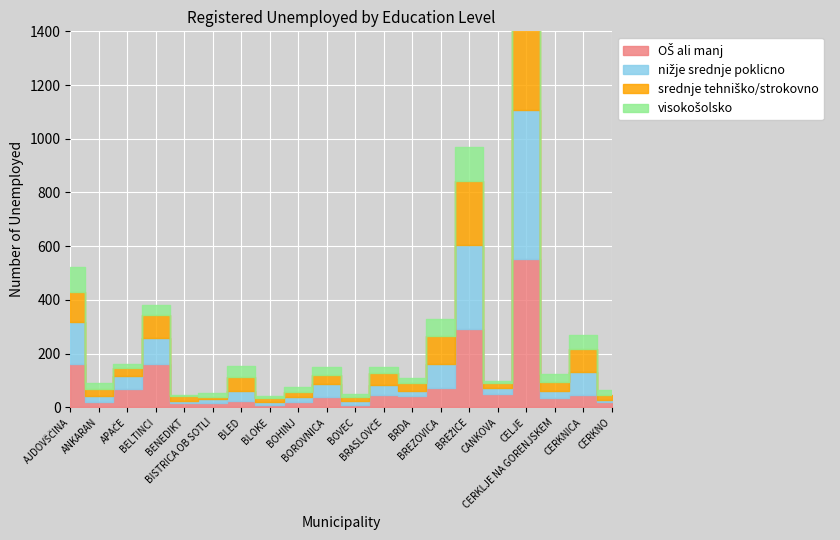

Rank the categories by nižje srednje poklicno value from highest to lowest.

CELJE, BREŽICE, AJDOVŠČINA, BELTINCI, BREZOVICA, CERKNICA, BOROVNICA, APAČE, BRASLOVČE, BLED, CERKLJE NA GORENJSKEM, ANKARAN, CANKOVA, BRDA, BOHINJ, BOVEC, BISTRICA OB SOTLI, BLOKE, CERKNO, BENEDIKT